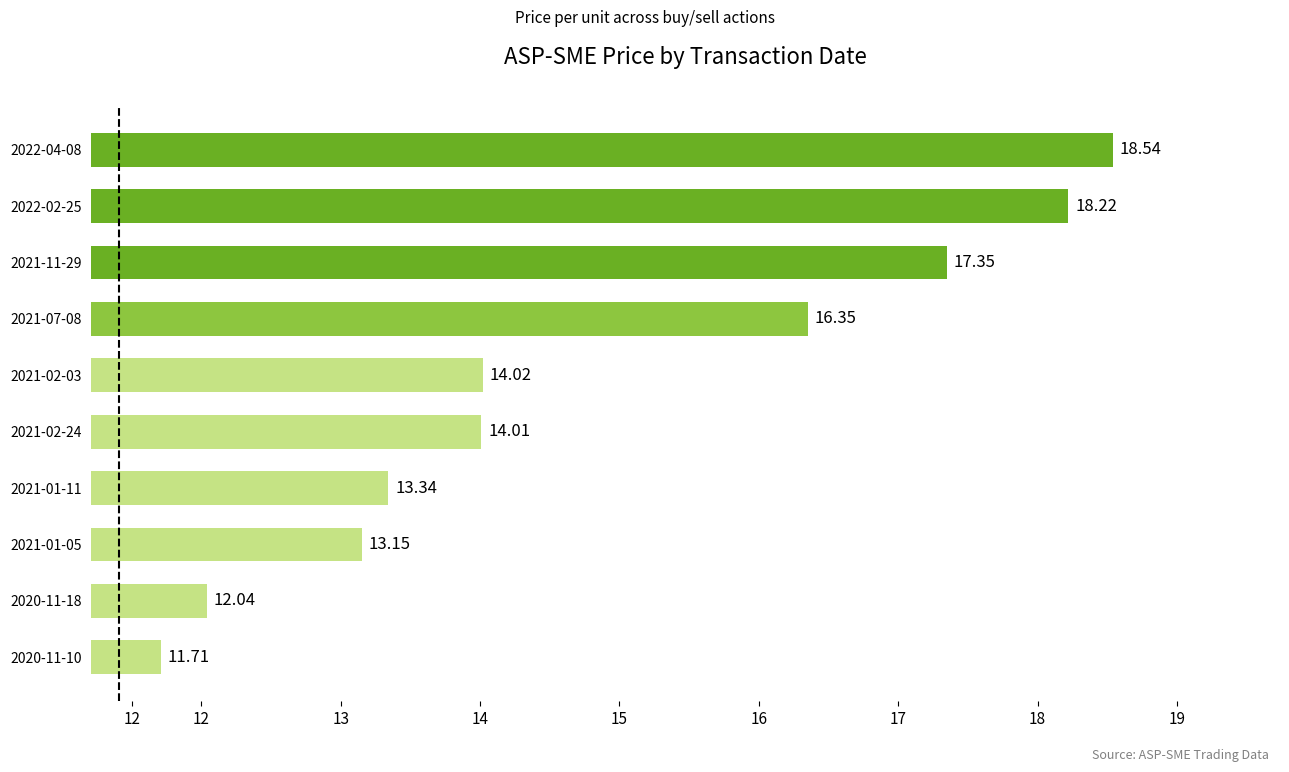

List the labels in order of value, smallest first.

2020-11-10, 2020-11-18, 2021-01-05, 2021-01-11, 2021-02-24, 2021-02-03, 2021-07-08, 2021-11-29, 2022-02-25, 2022-04-08